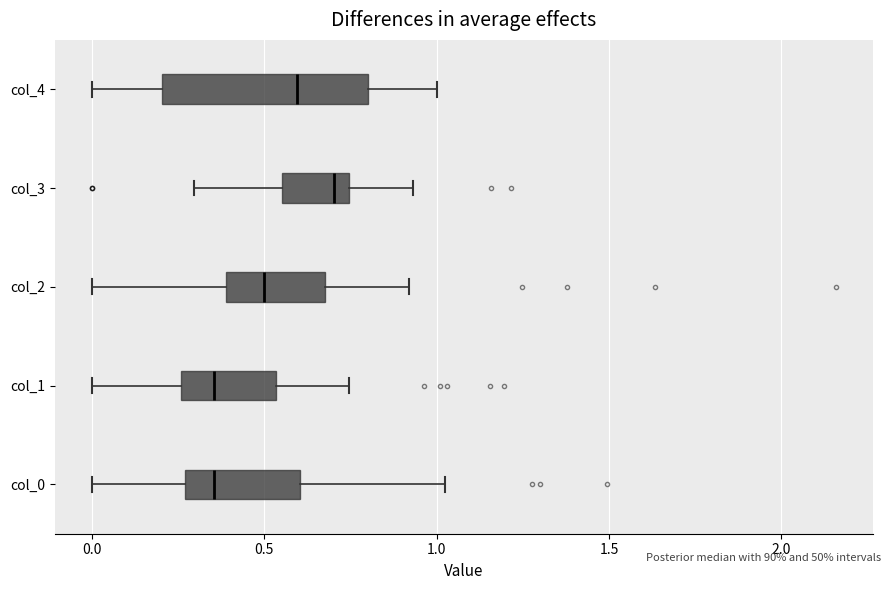

Reading bottom to top, read every box against the x-axis: the position of its median line, the range the box covers, and the ends of its whiskers. The values are not printed on the chart, so give them approximately, as read against the axis.

col_0: median 0.35, box 0.25 to 0.60, whiskers 0.00 to 1.00
col_1: median 0.35, box 0.25 to 0.55, whiskers 0.00 to 0.75
col_2: median 0.50, box 0.40 to 0.70, whiskers 0.00 to 0.90
col_3: median 0.70, box 0.55 to 0.75, whiskers 0.30 to 0.95
col_4: median 0.60, box 0.20 to 0.80, whiskers 0.00 to 1.00